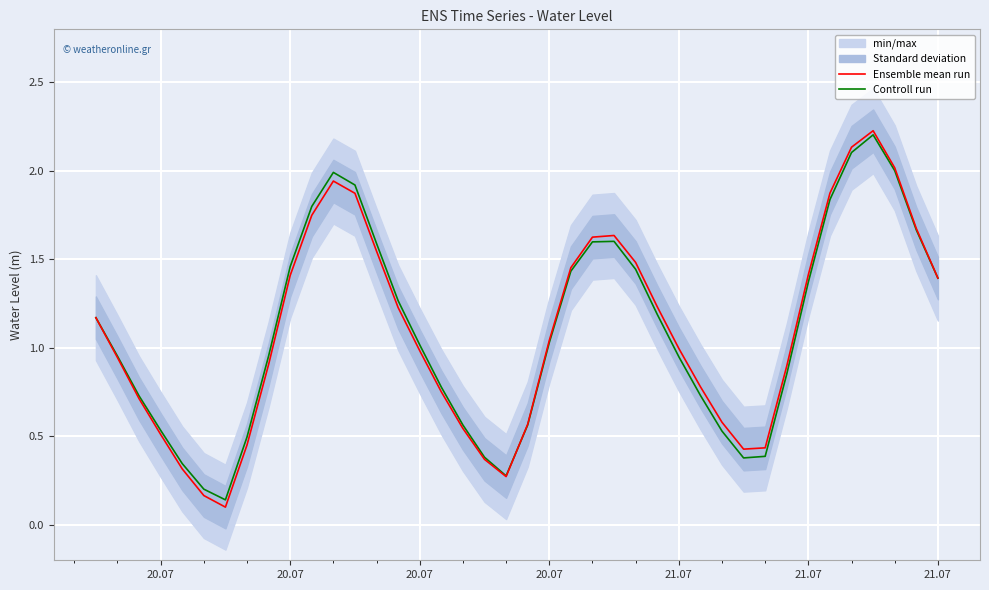

List the series in order of their peak value, highest first.

Ensemble mean run, Controll run